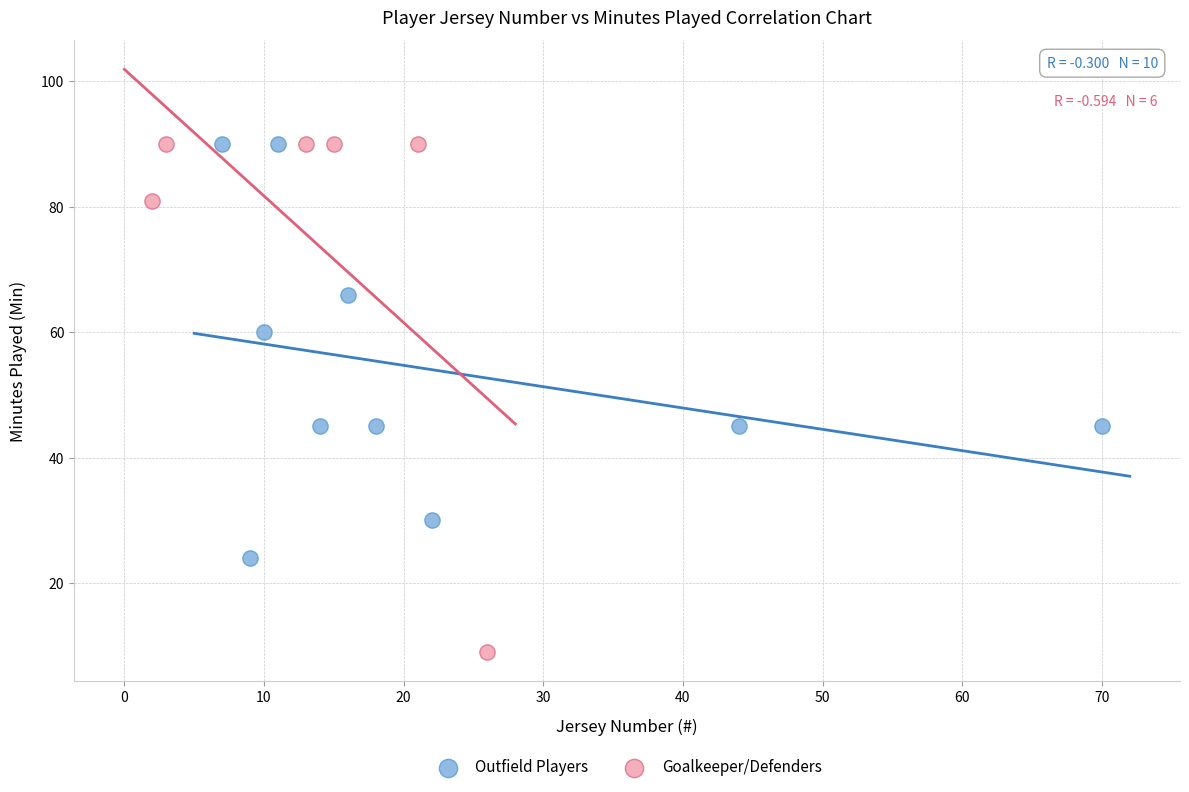

Which series reaches the minimum Y coordinate?

Goalkeeper/Defenders